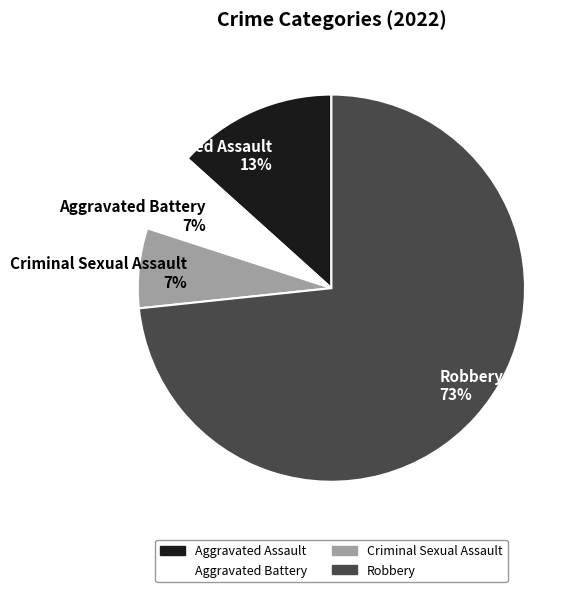

How many segments does this pie chart have?

4